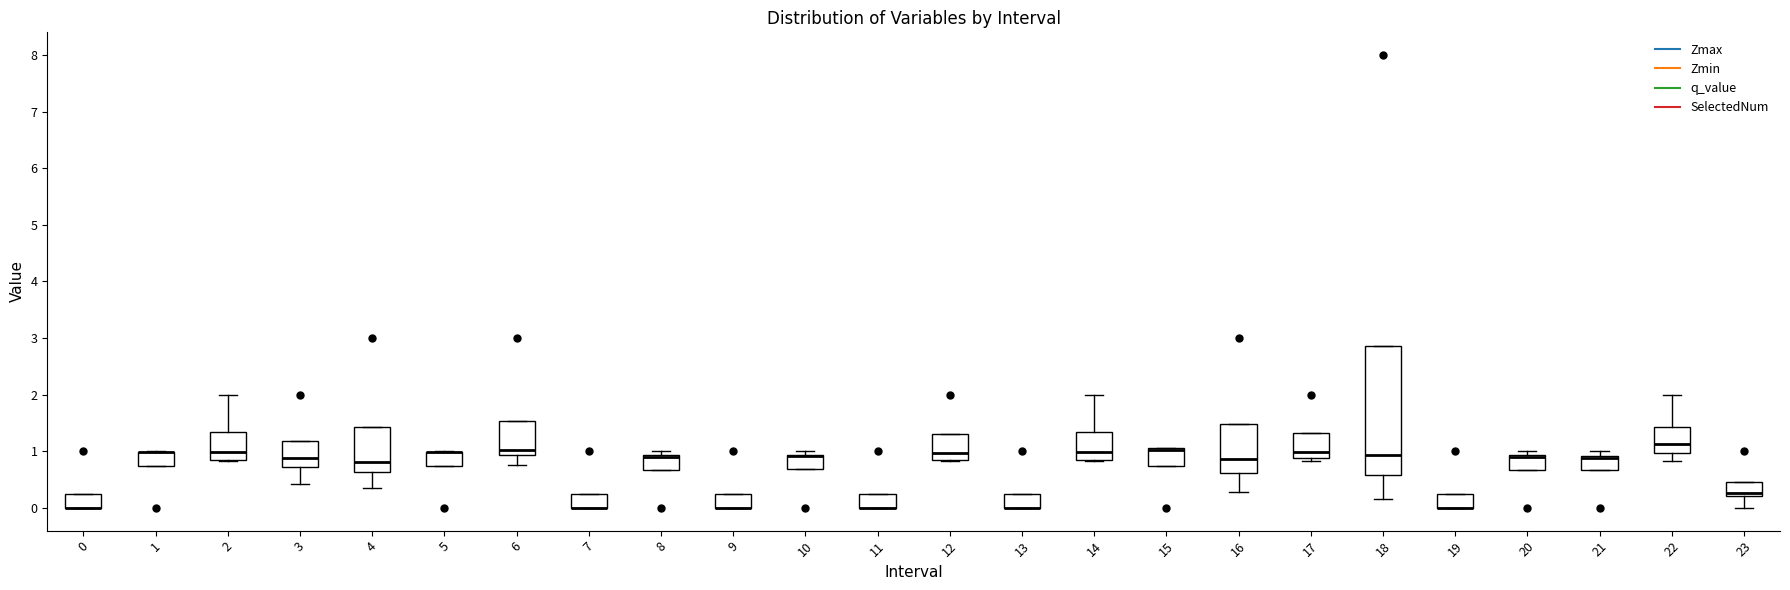

Comparing the boxes themselves (not the whiskers), which one is the tallest?

18